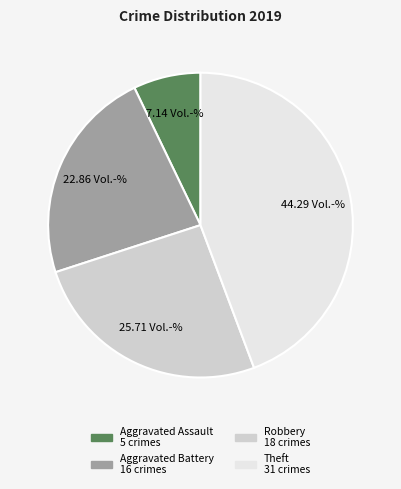

How many segments does this pie chart have?

4